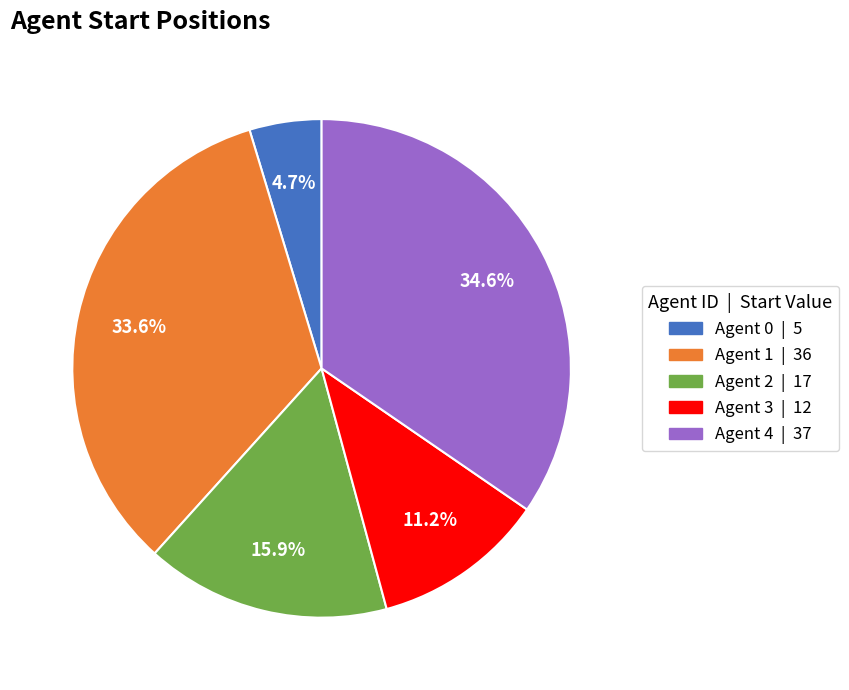

How many segments does this pie chart have?

5